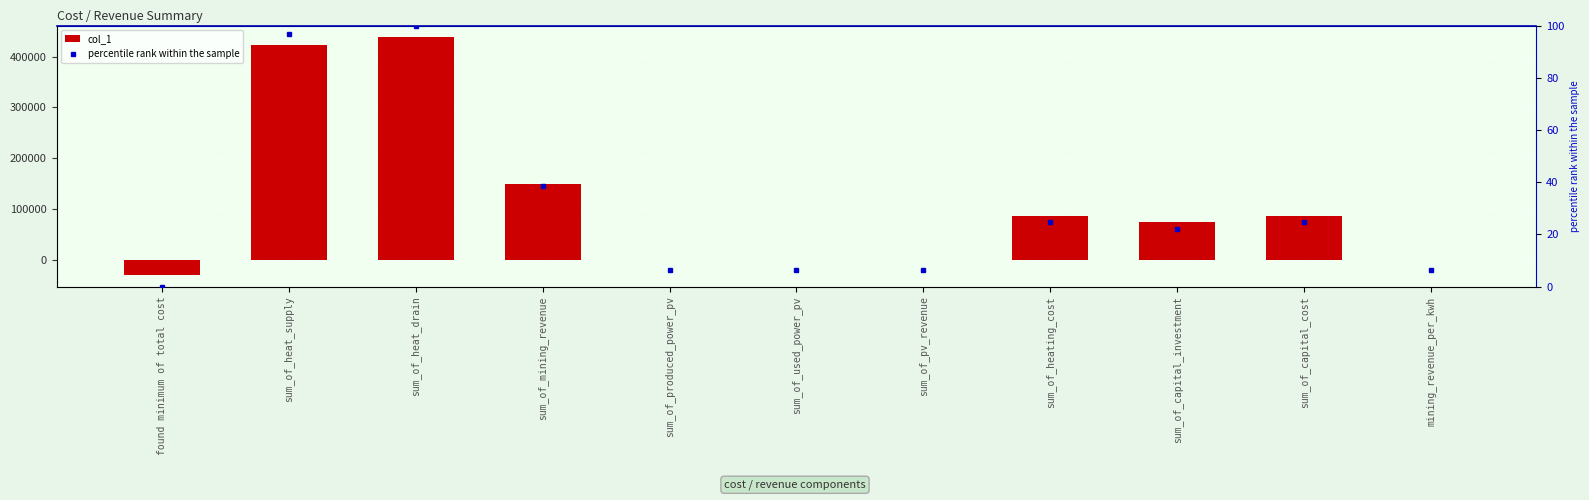

What are all the series names shown in the legend?

col_1, percentile rank within the sample